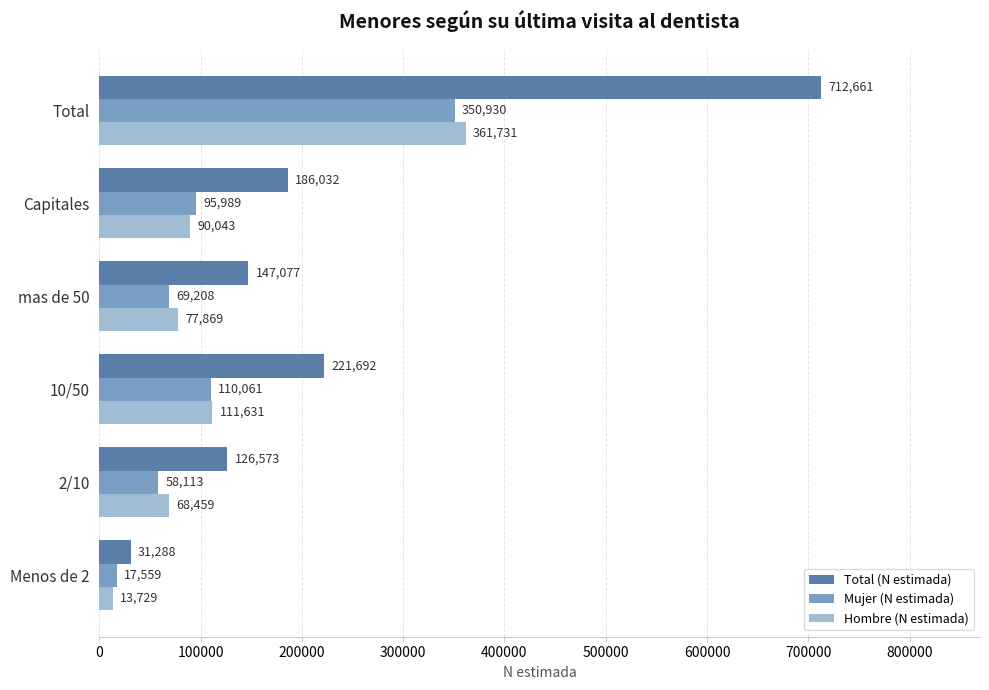

How many data points in Mujer (N estimada) are less than 95989?

3